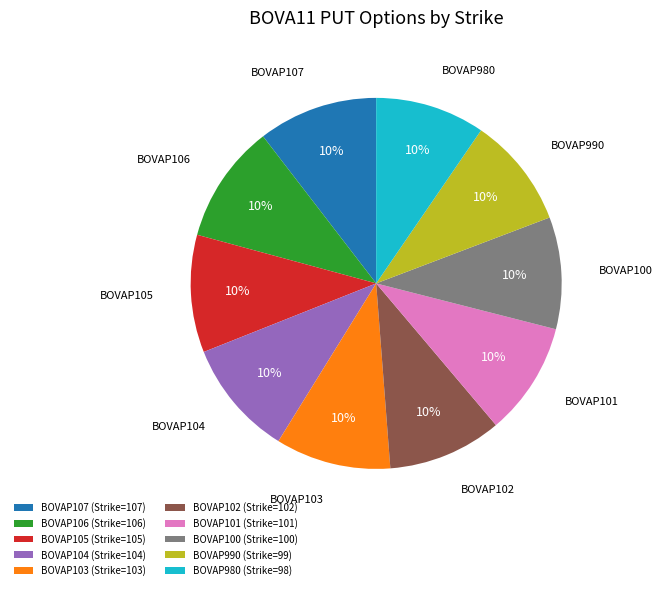

True or false: BOVAP105 accounts for 1% of the total.

False